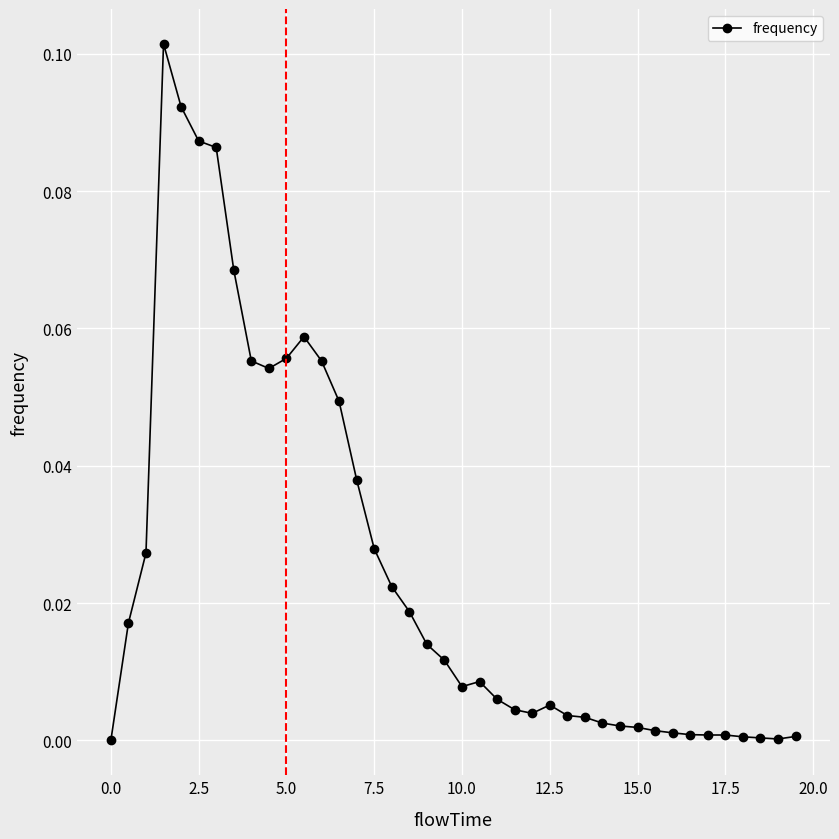

How many series are shown in this chart?

1